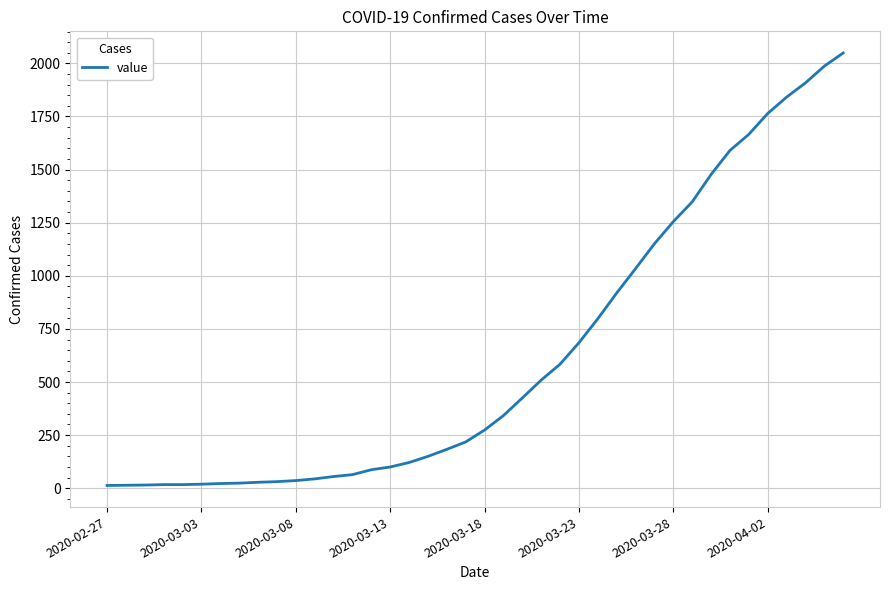

Does the chart have visible grid lines?

Yes